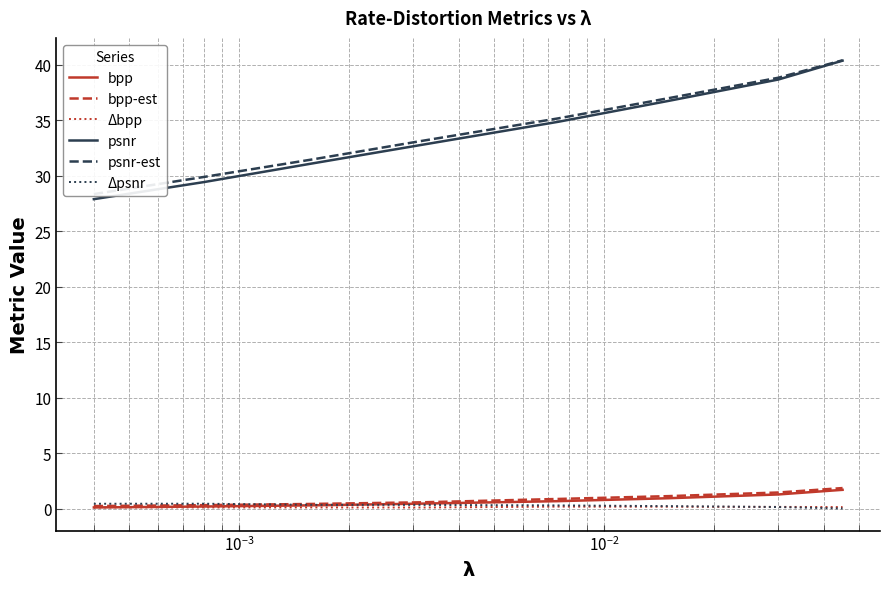

What is the highest value of the bpp-est series?

1.9